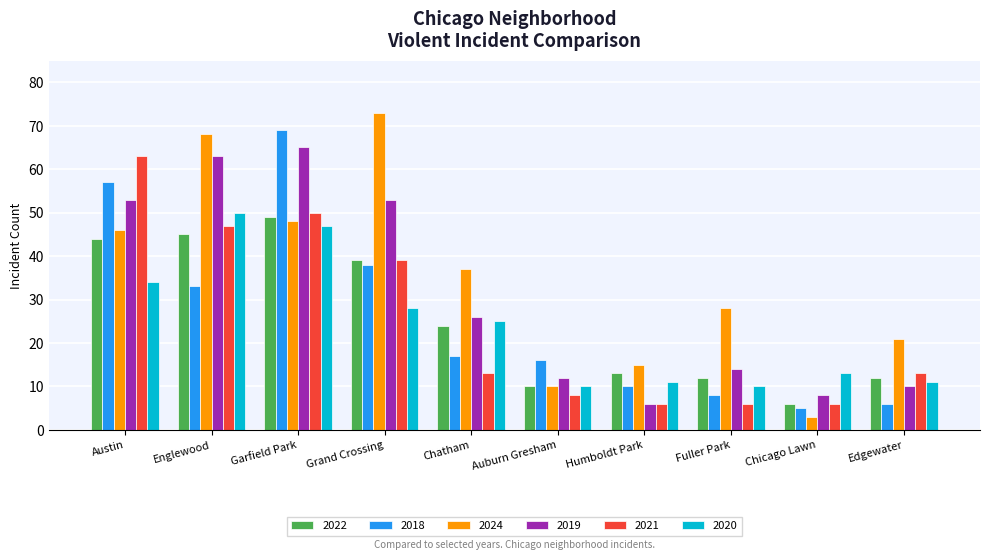

Which category has the highest value in the 2019 series?

Garfield Park